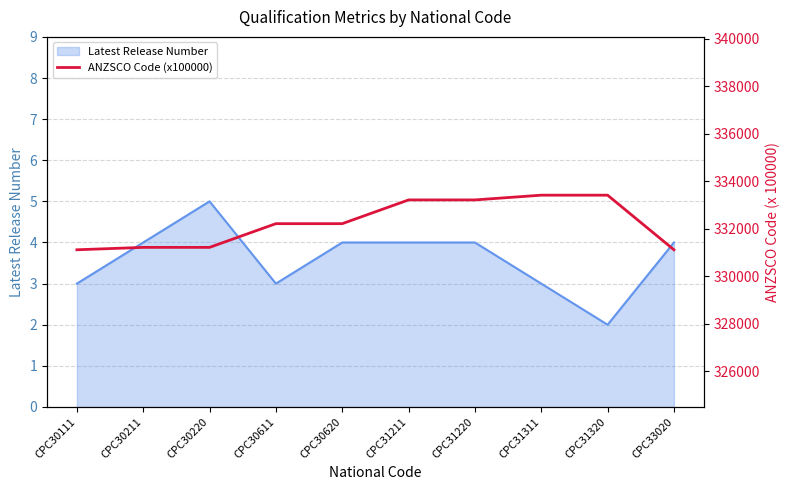

Is it true that Latest Release Number equals 3 at CPC31311?

True